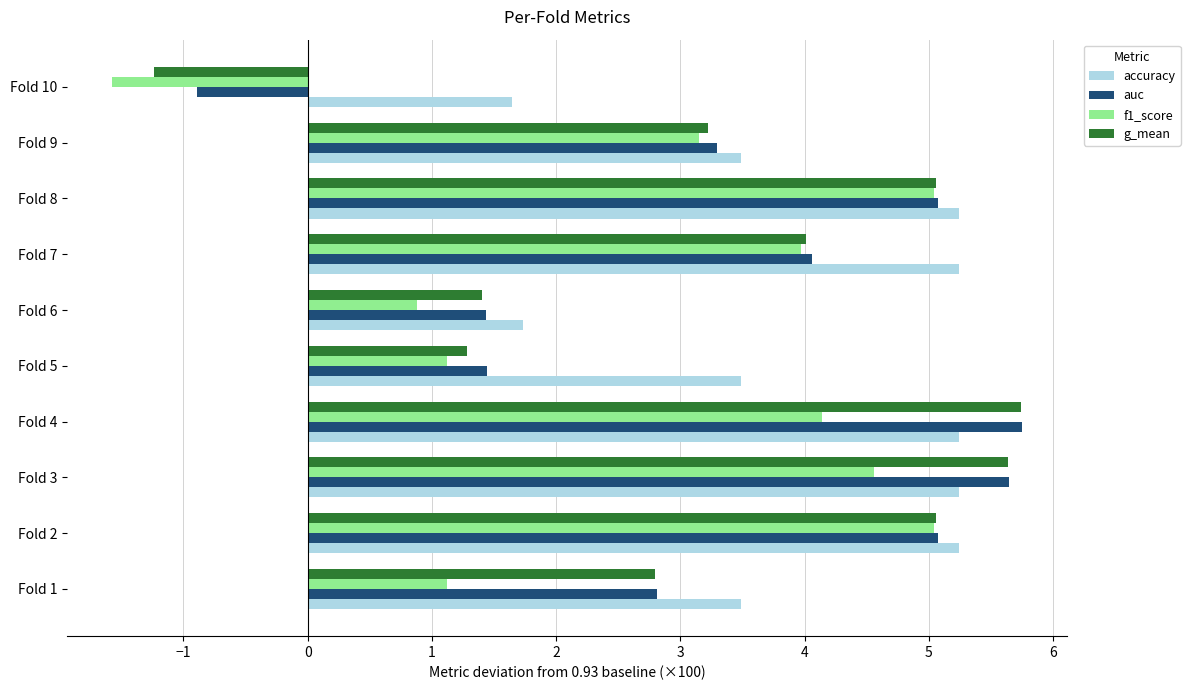

What are all the series names shown in the legend?

accuracy, auc, f1_score, g_mean